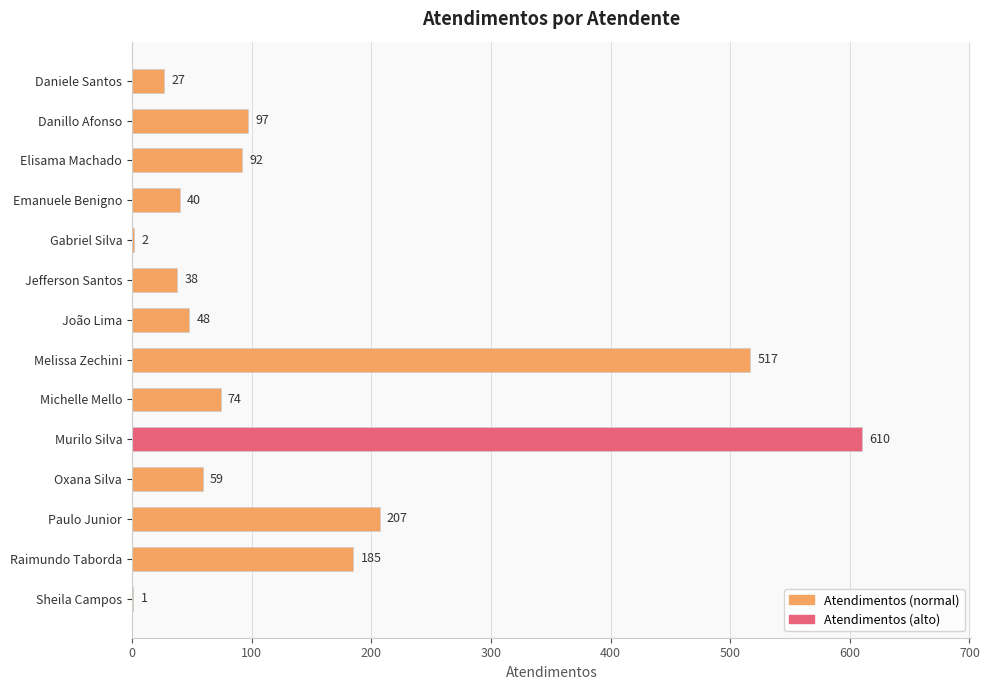

Reading top to bottom, transcribe all the data shown in this chart.

Daniele Santos=27	Danillo Afonso=97	Elisama Machado=92	Emanuele Benigno=40	Gabriel Silva=2	Jefferson Santos=38	João Lima=48	Melissa Zechini=517	Michelle Mello=74	Murilo Silva=610	Oxana Silva=59	Paulo Junior=207	Raimundo Taborda=185	Sheila Campos=1